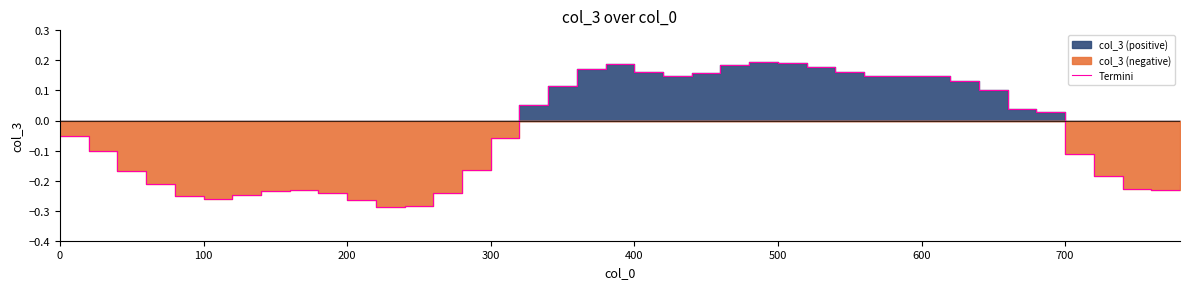

Is it true that Termini equals -0.4 at 100?

False